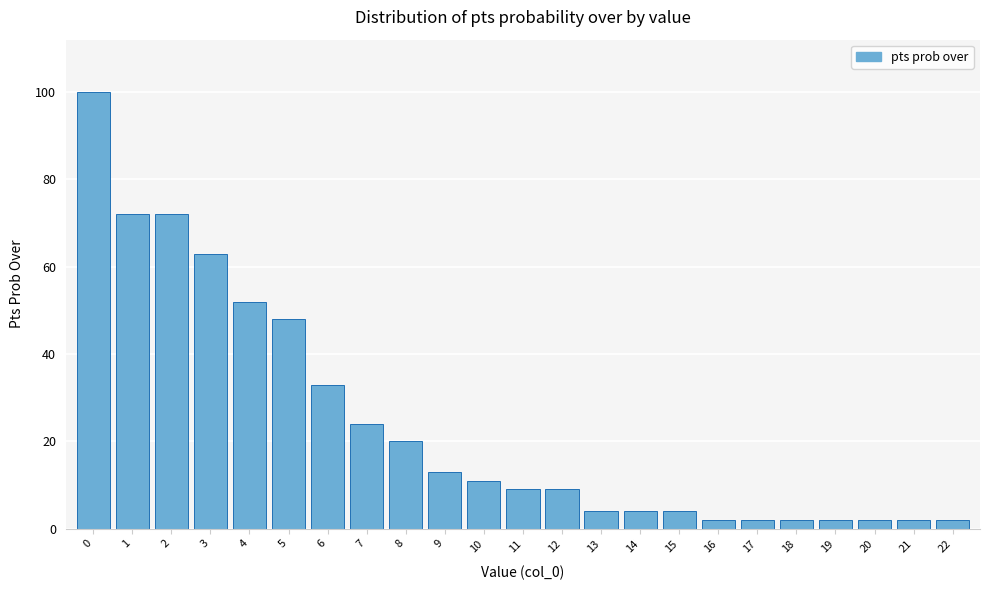

Reading left to right, what are all the values shown in this chart?

0=100	1=72	2=72	3=63	4=52	5=48	6=33	7=24	8=20	9=13	10=11	11=9	12=9	13=4	14=4	15=4	16=2	17=2	18=2	19=2	20=2	21=2	22=2